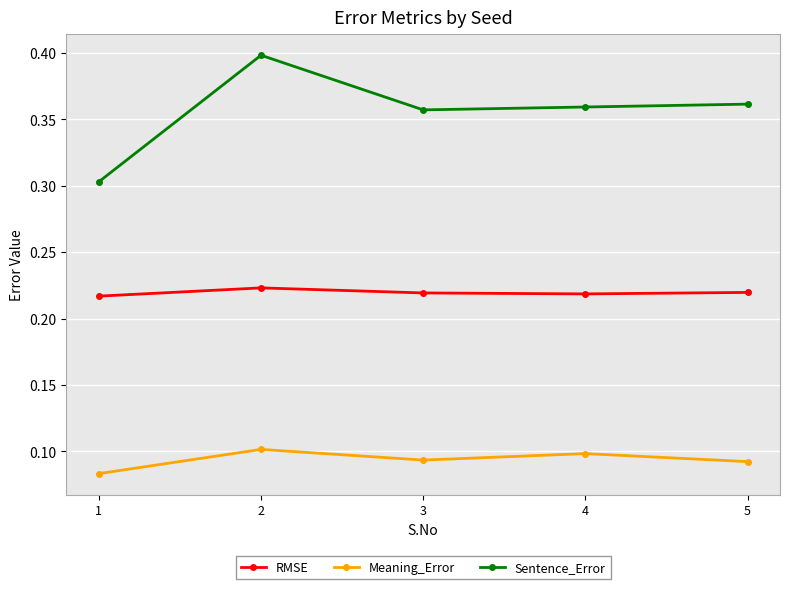

True or false: RMSE has more than 0 interior local peaks.

True